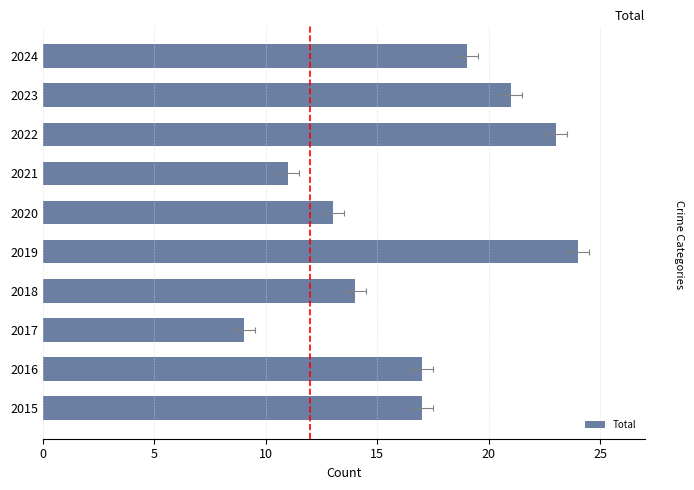

What is the smallest value displayed?

9